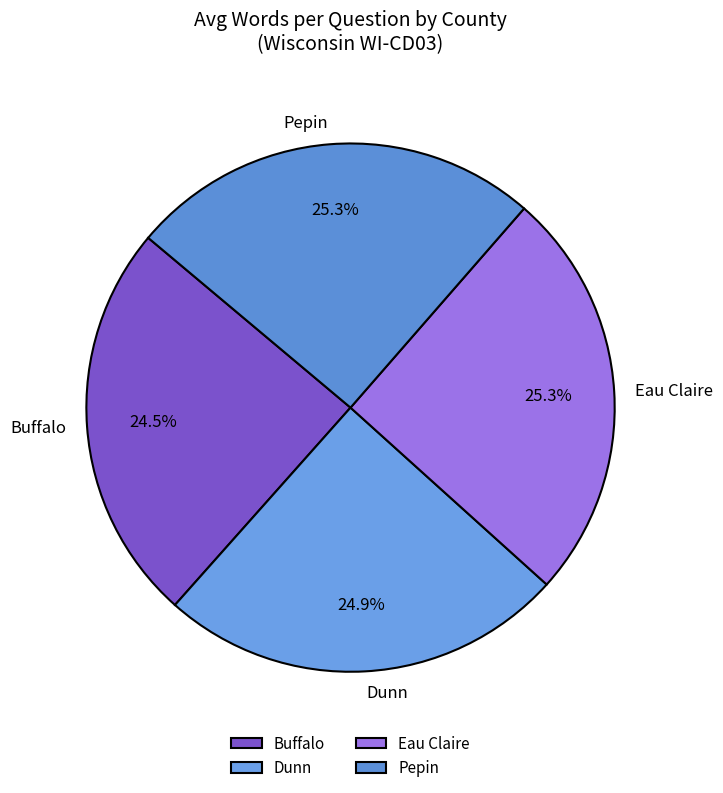

To the nearest percent, what portion does Eau Claire represent?

25%